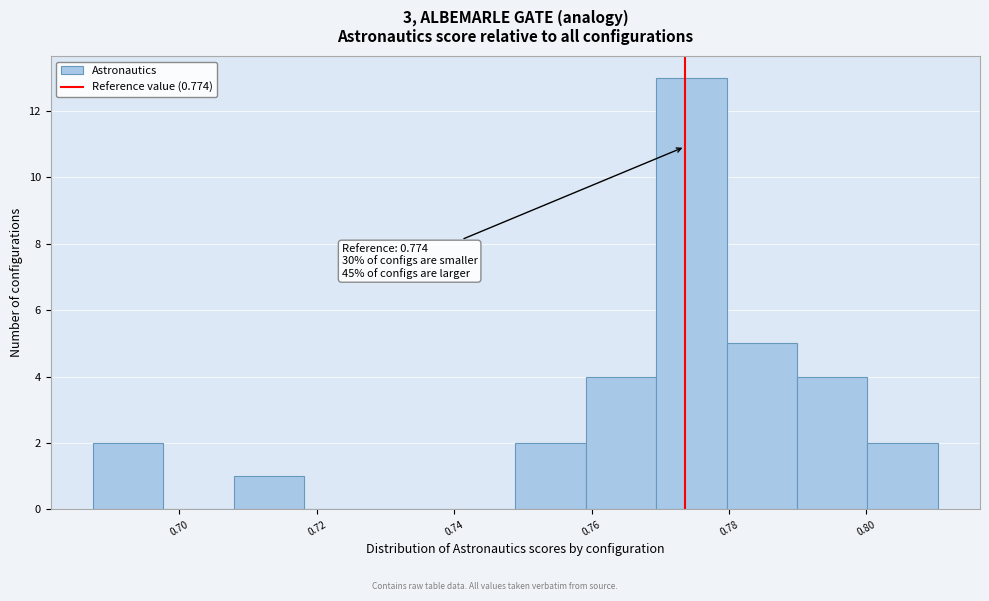

Over which range of the x-axis is the bar tallest?

0.770 to 0.780